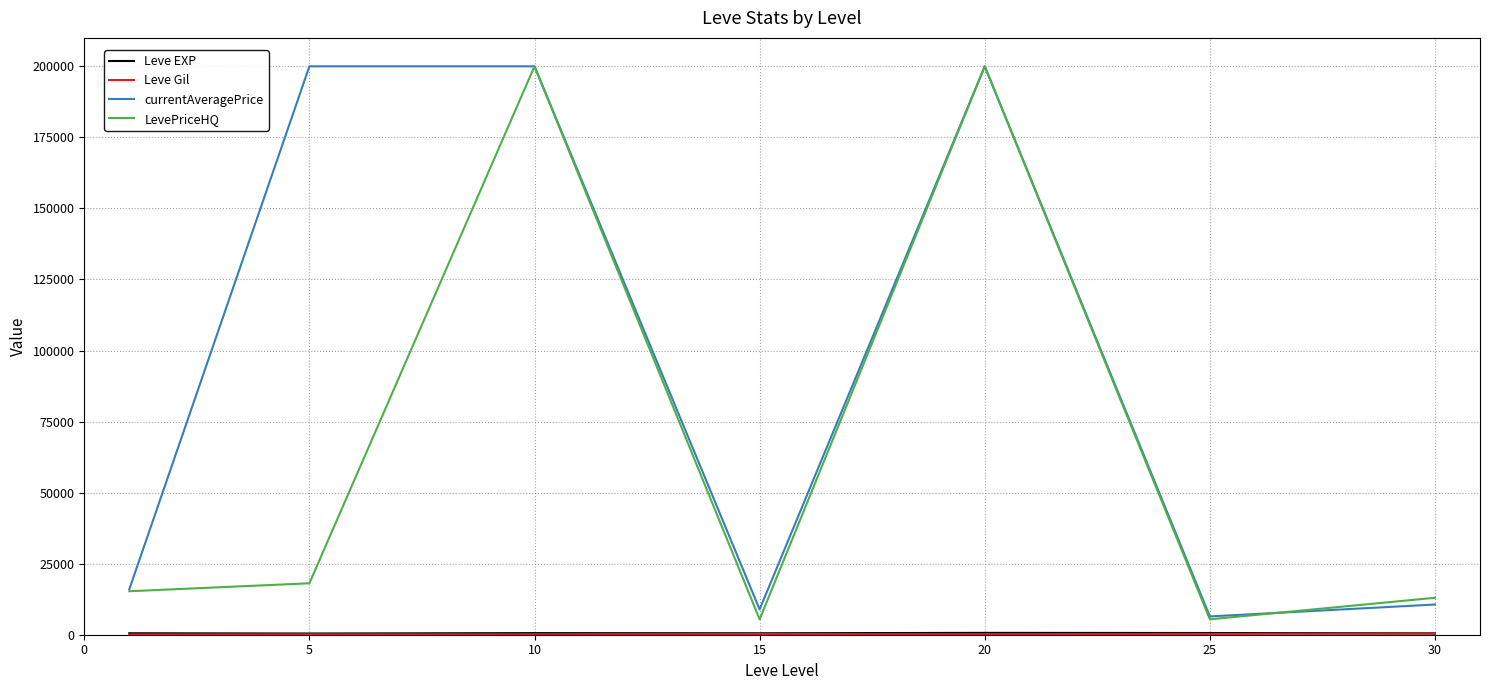

Which series has the largest total across all categories?

currentAveragePrice